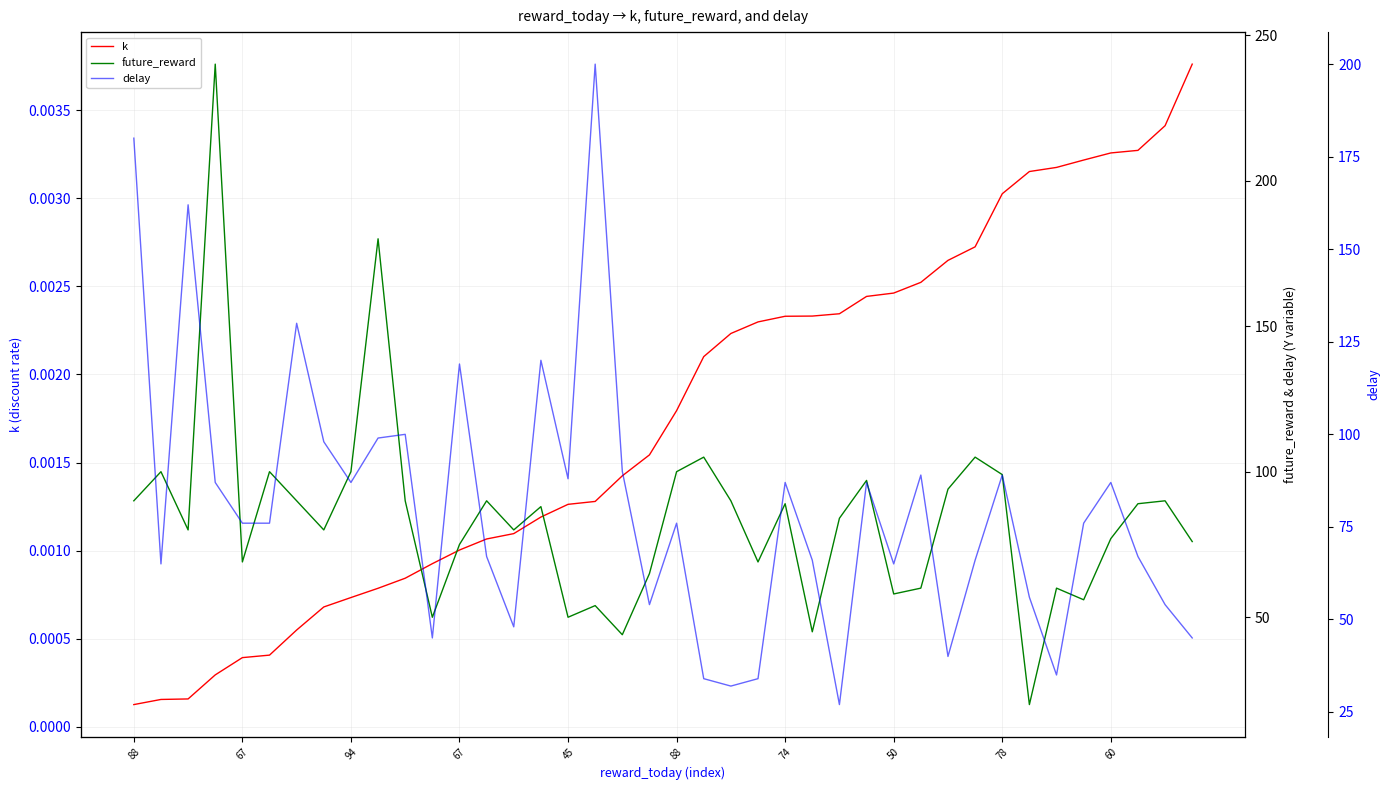

What is the minimum value for delay?

27.0